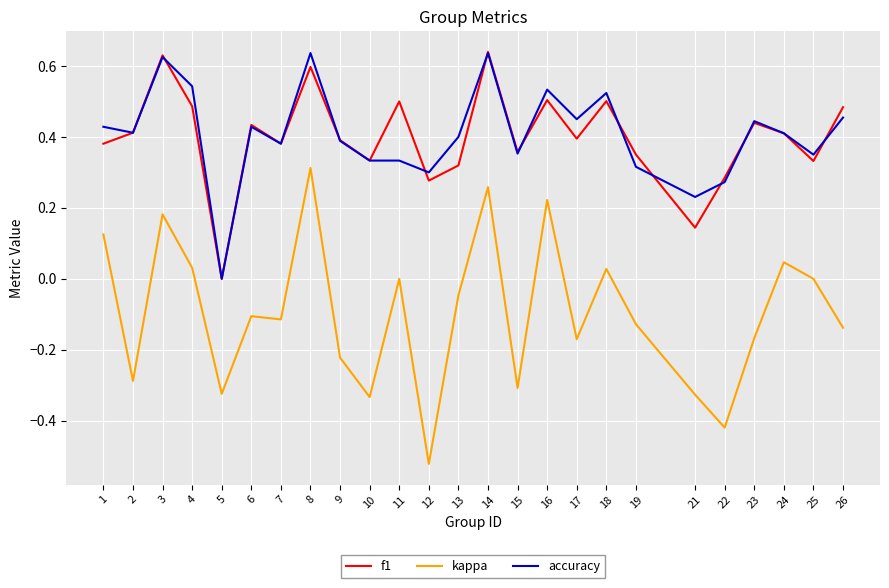

The value of accuracy at 16 is 0.3. True or false?

False